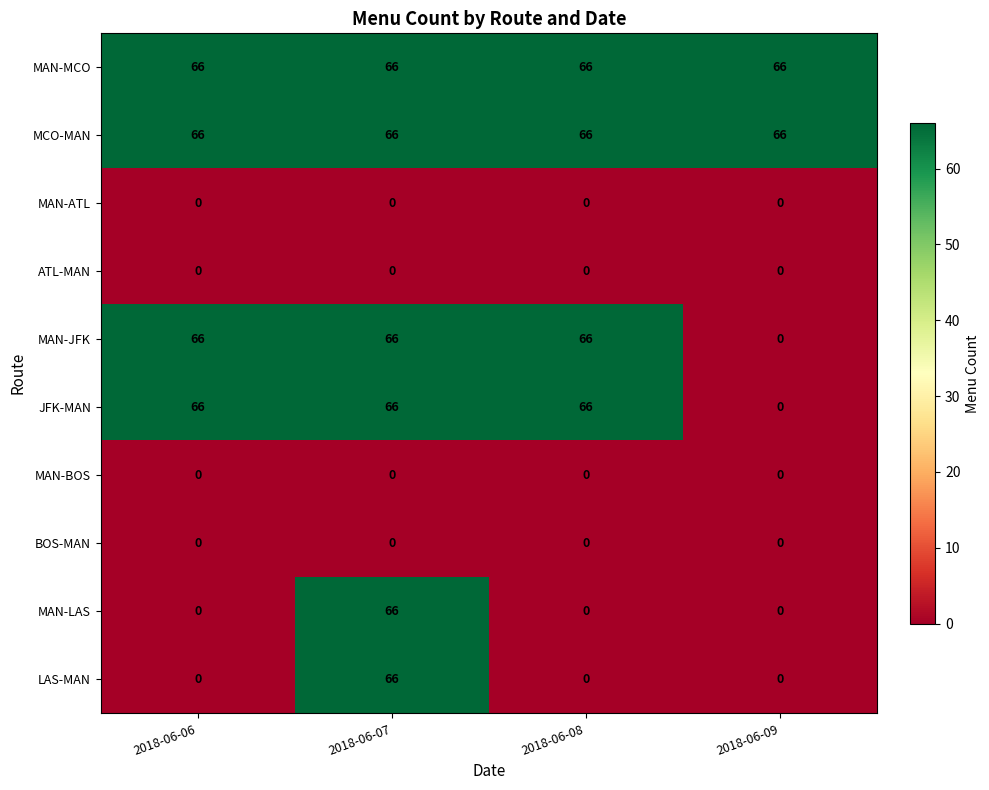

Count the number of data series in this chart.

10